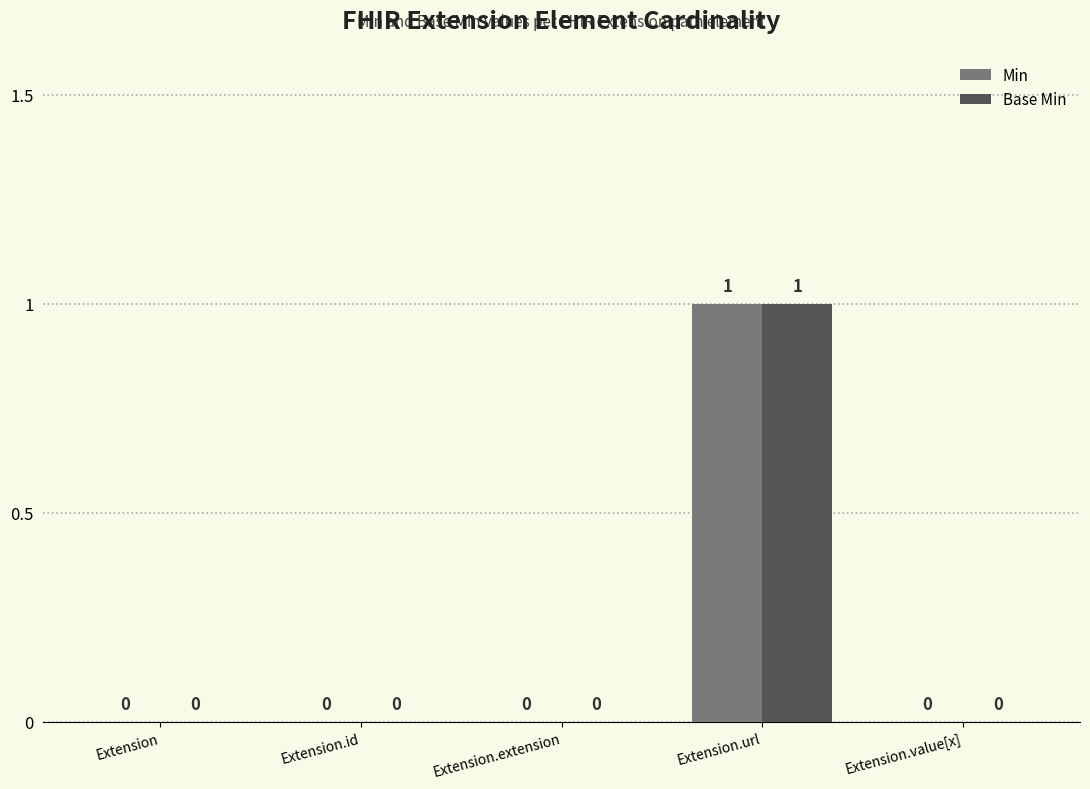

How many Base Min values are between 0 and 1?

5